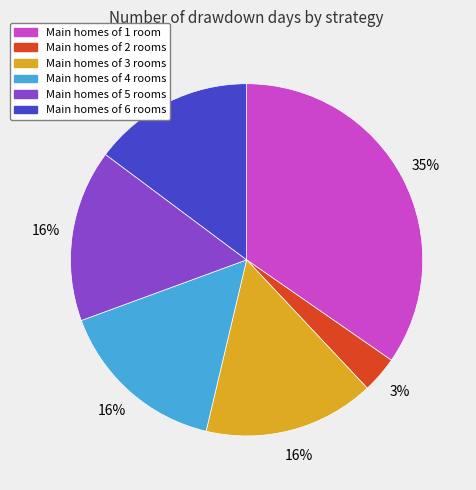

Is there any slice that represents more than half of the pie?

No